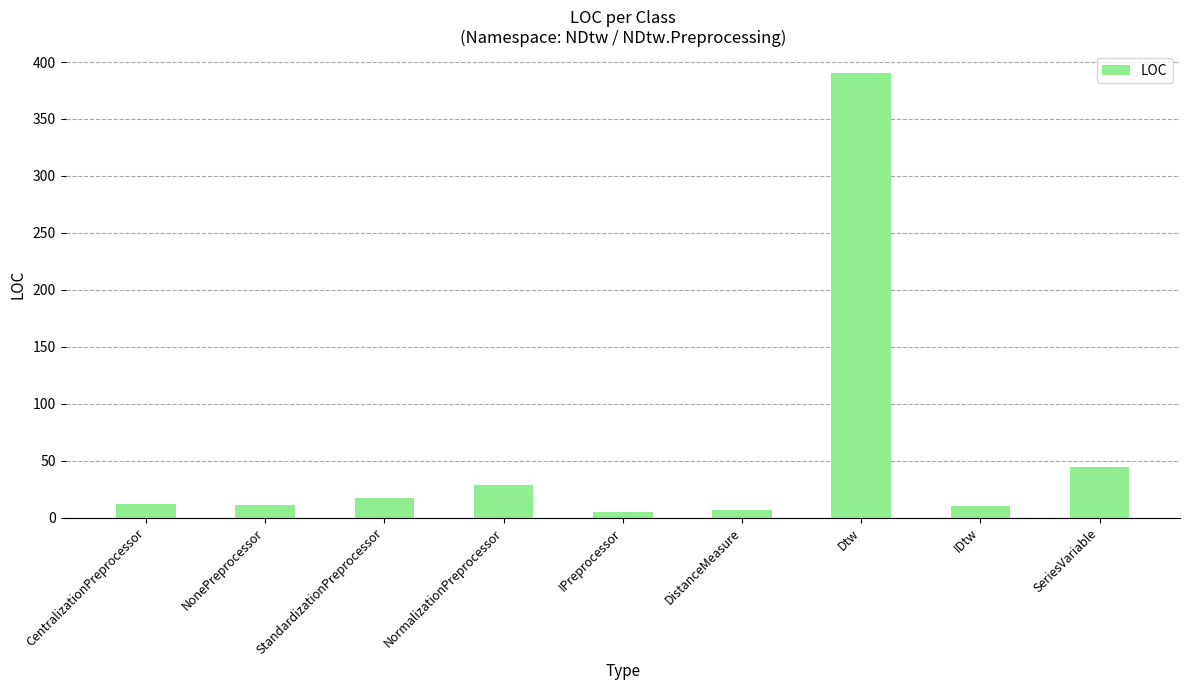

Which category has the highest value across all series?

Dtw